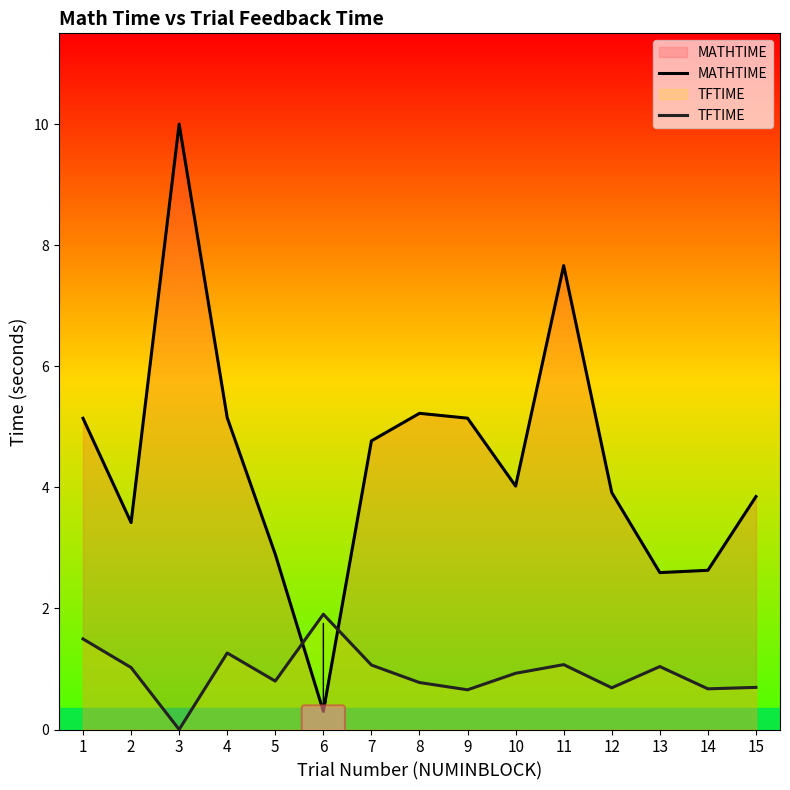

List the series in order of their peak value, highest first.

MATHTIME, TFTIME